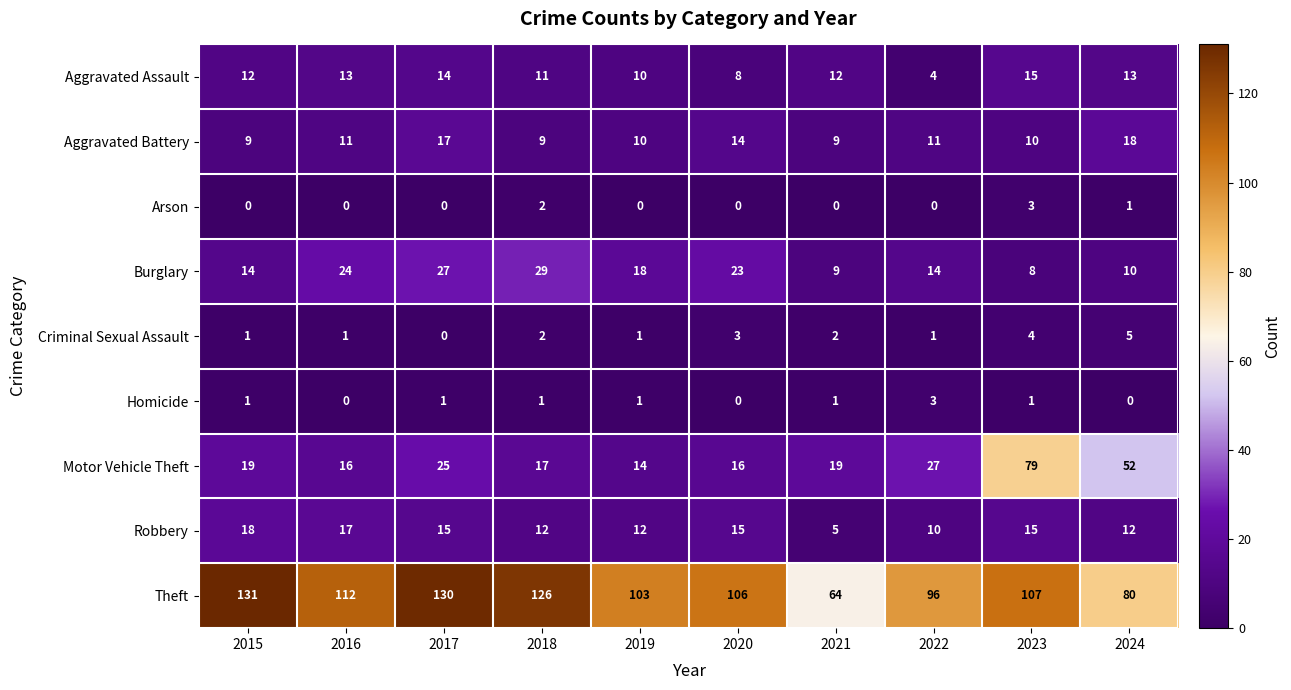

At which label does Arson reach its peak?

2023